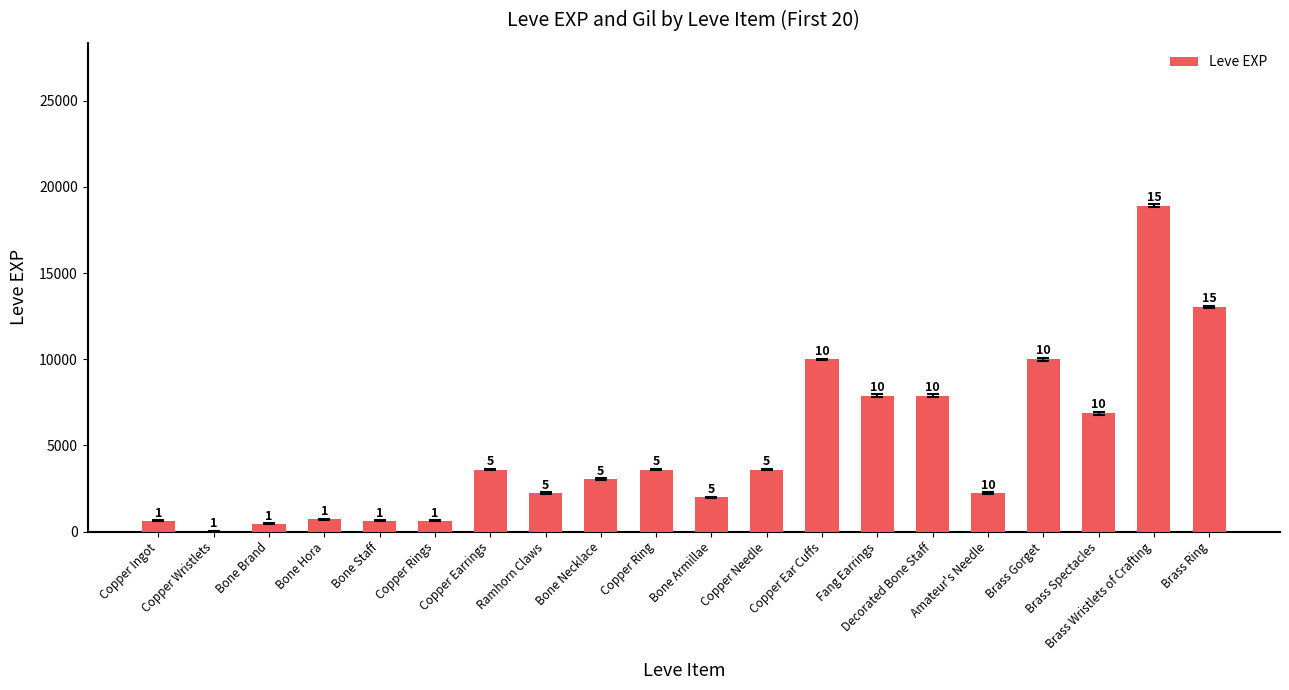

Are the bars horizontal?

No